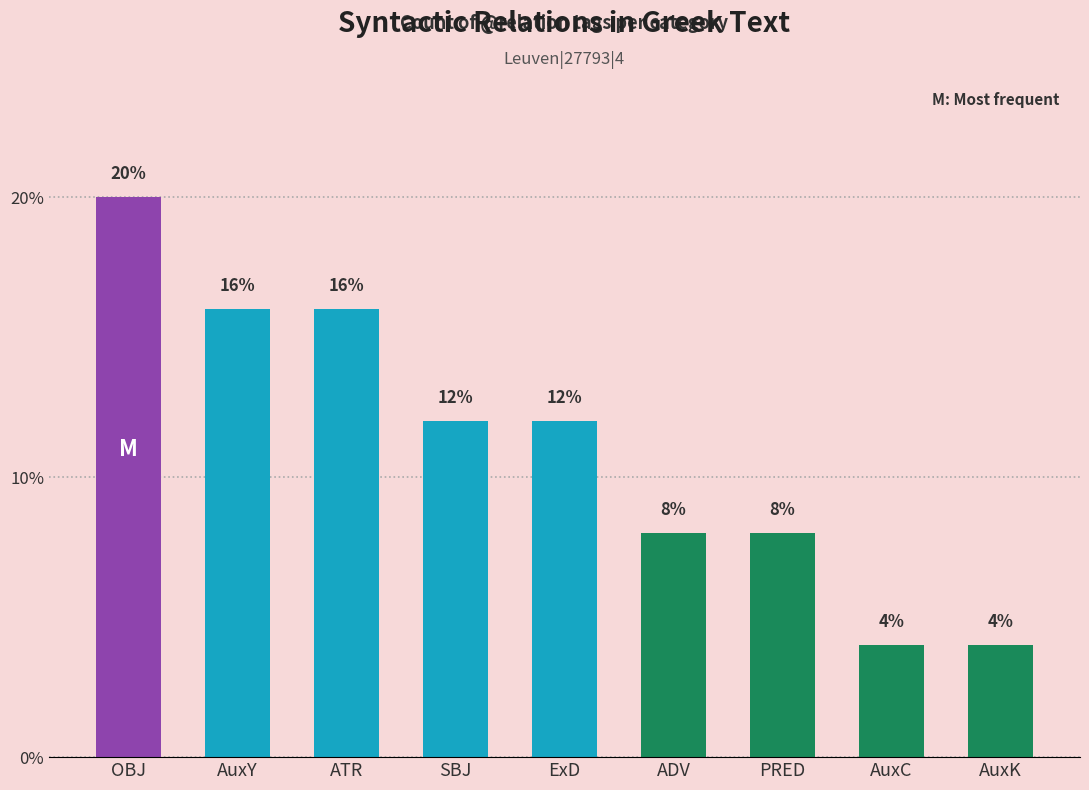

What is the label of the 4th bar from the right?

ADV